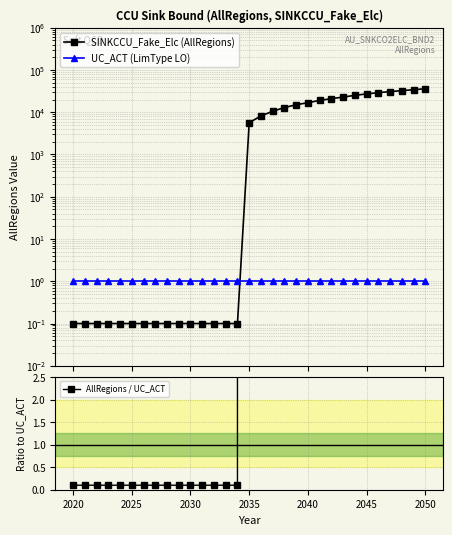

True or false: UC_ACT (LimType LO) has more than 2 interior local peaks.

False